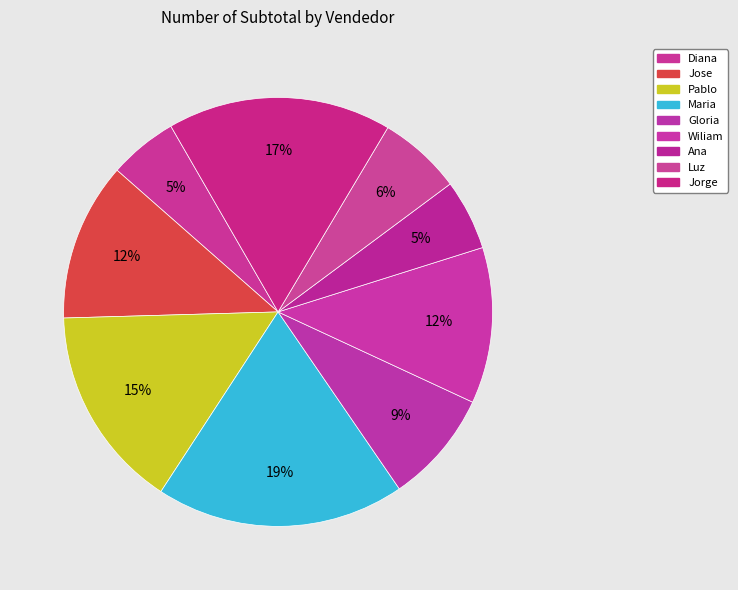

How many slices are in this pie chart?

9